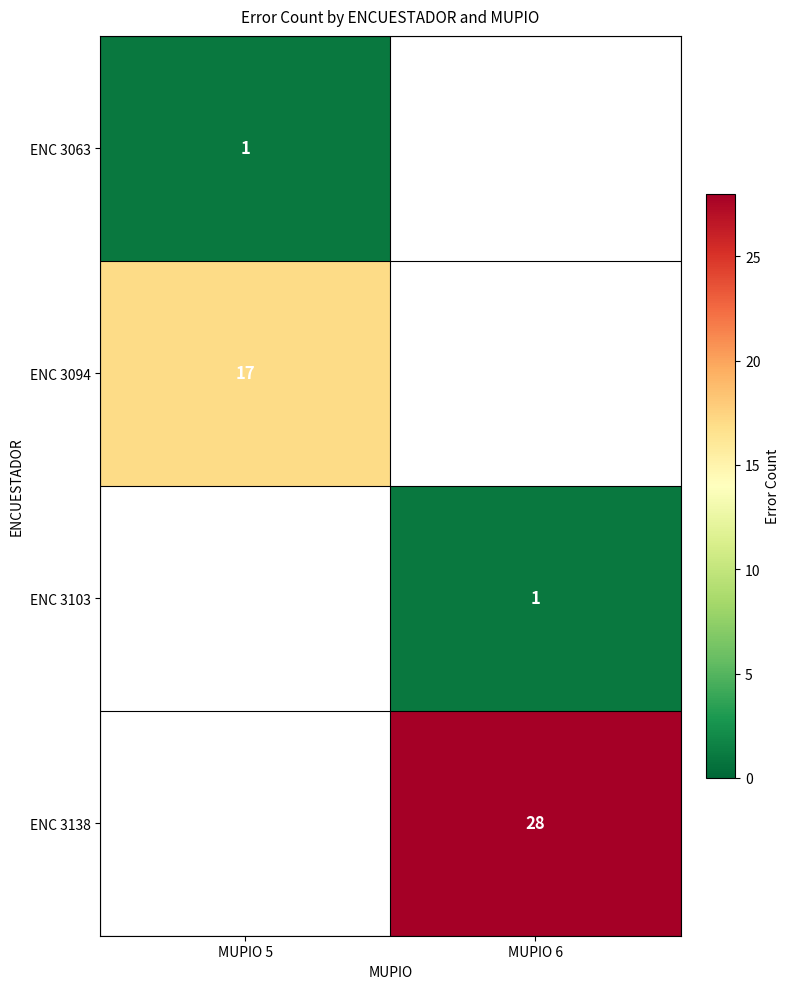

True or false: ENC 3103 has a value of 1 at MUPIO 6.

True